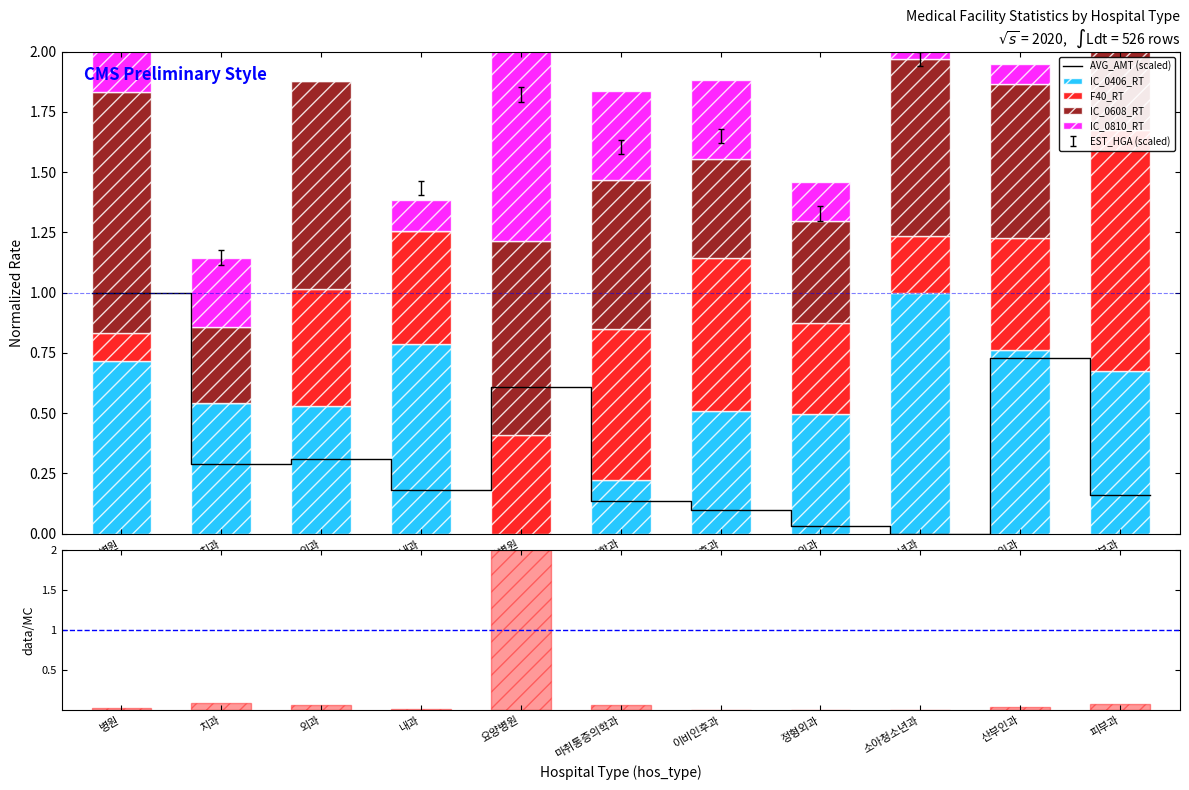

What is the total value across all series at 외과?

1.9